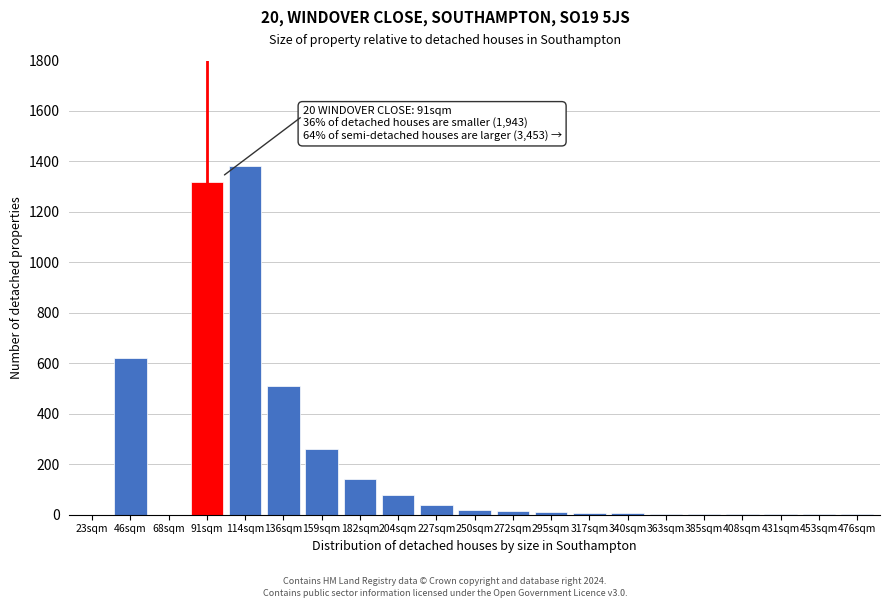

True or false: the data shows 10 at 295sqm.

True